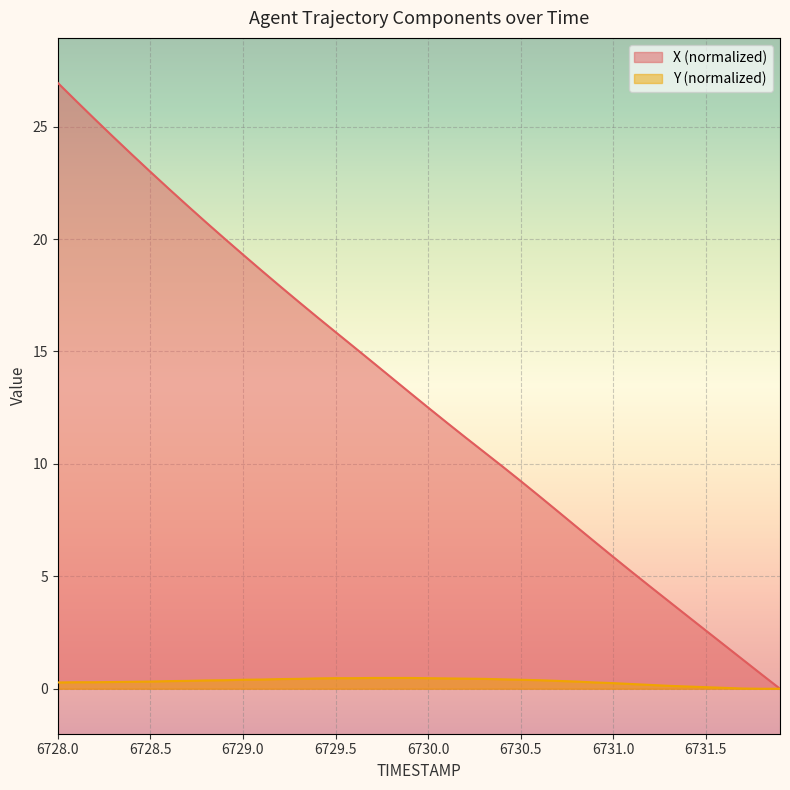

Which series has the widest spread of values?

X (normalized)